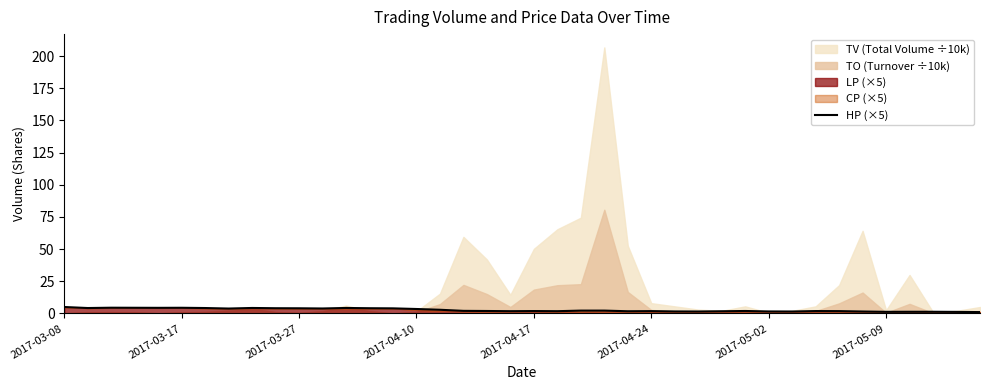

What is the value of the 33rd point from the left?

1.9